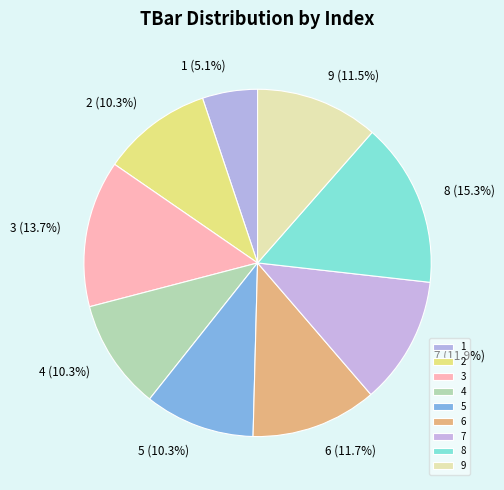

Does any single category account for the majority?

No